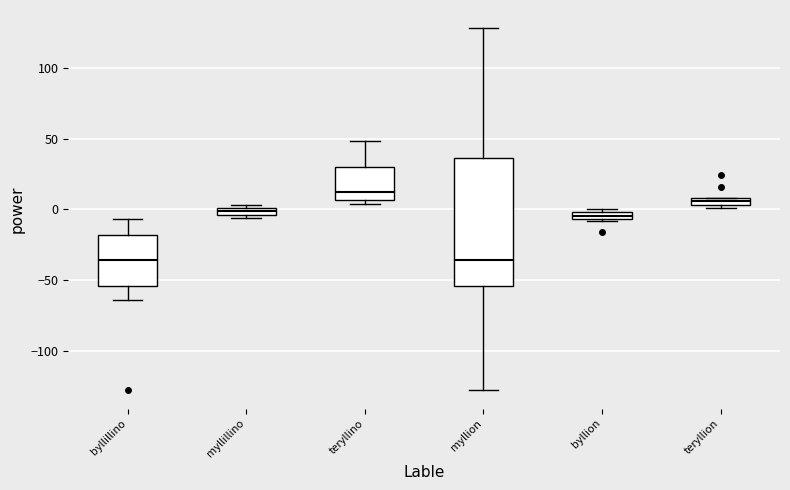

Where does the median line of the box for teryllino sit on the y-axis? The values are not printed on the chart, so give them approximately, as read against the axis.

10